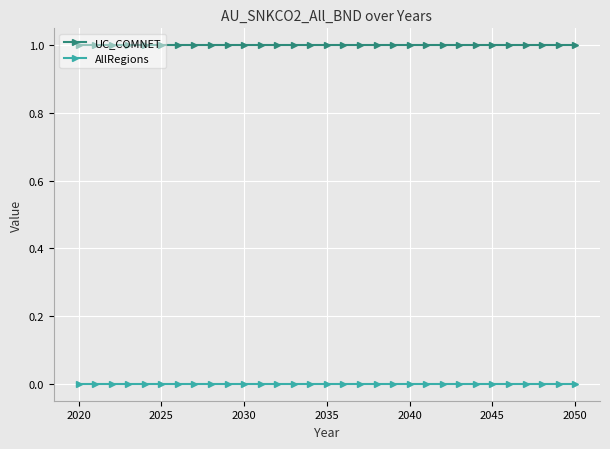

What is the sum of all UC_COMNET values?

31